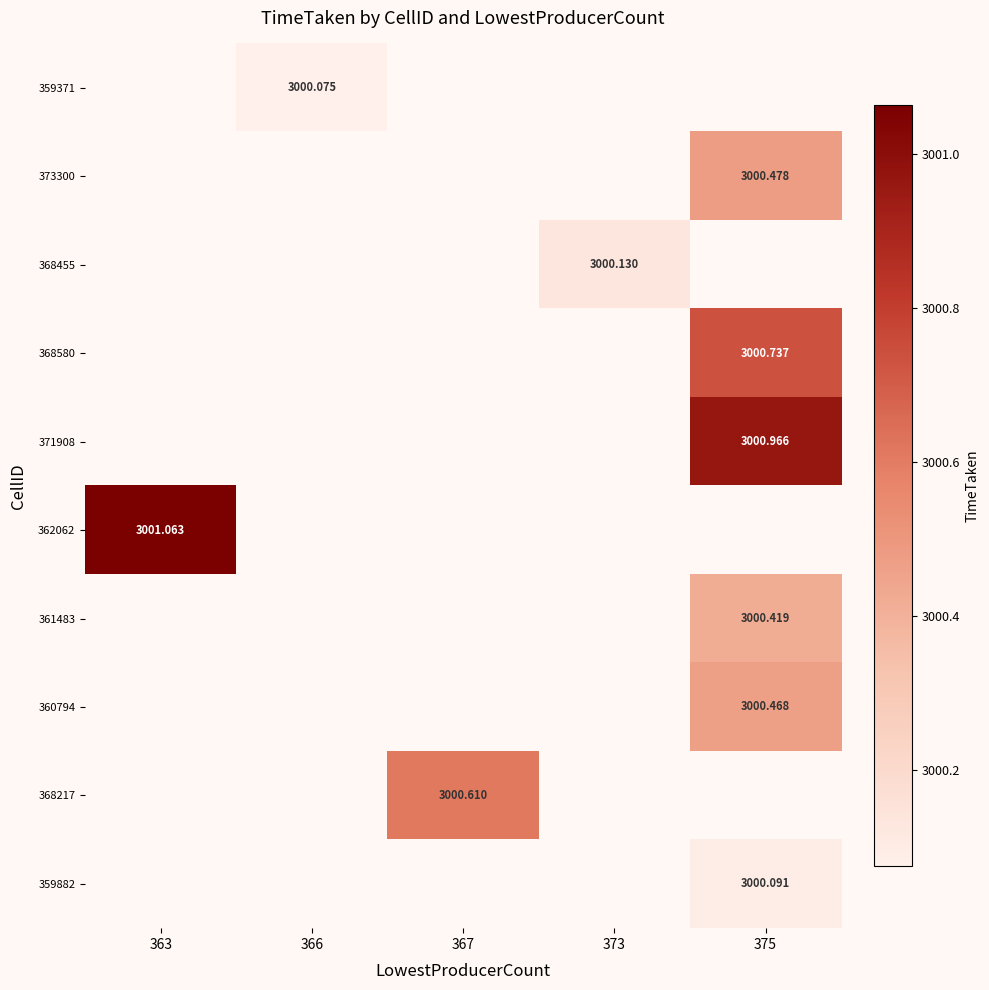

What is the smallest value displayed?

3000.1